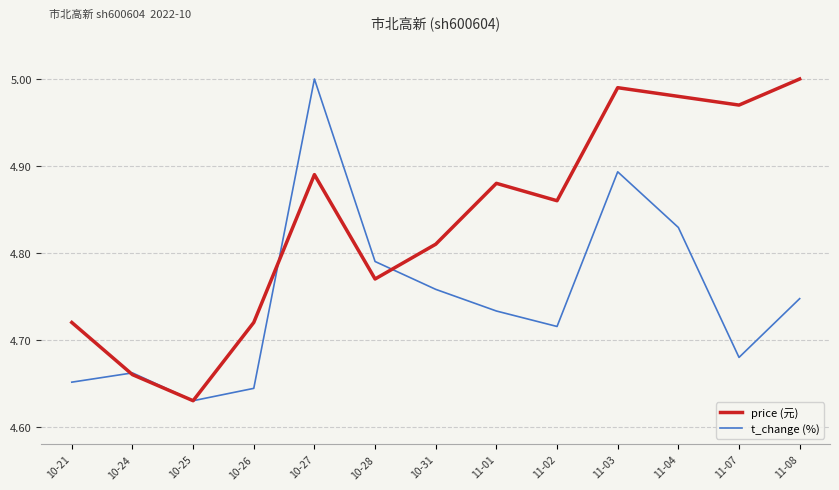

In t_change (%), how many points are lower than both neighbors (excluding endpoints)?

3